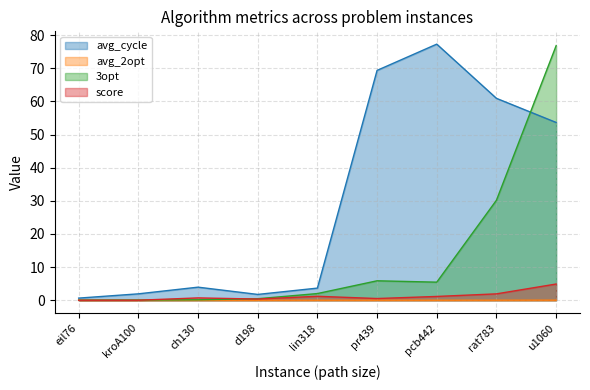

True or false: avg_cycle and avg_2opt cross at least once.

False